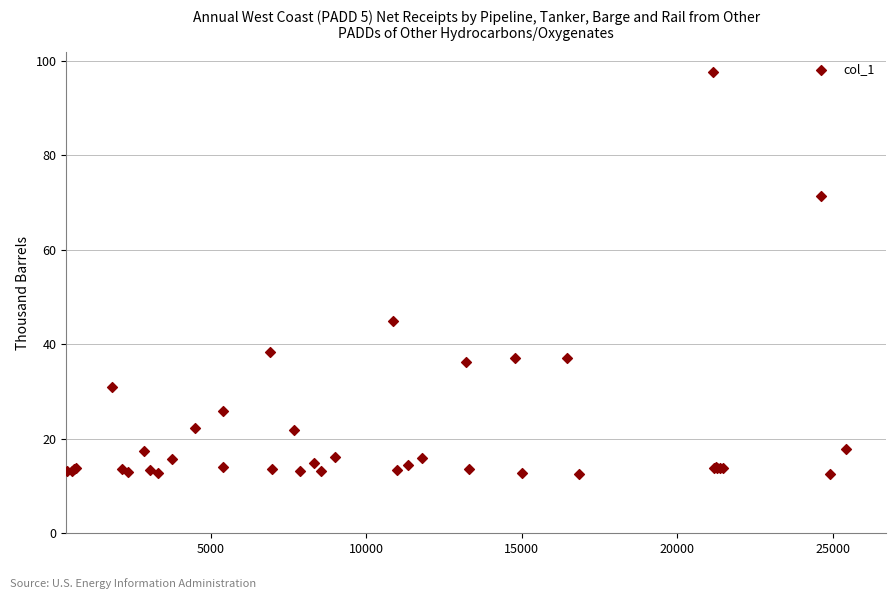

What Y value in the scatter plot is closest to 55?

44.9